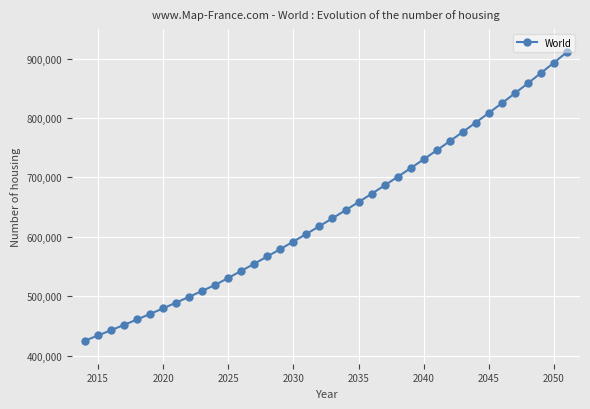

How many data points are less than 631210?

19